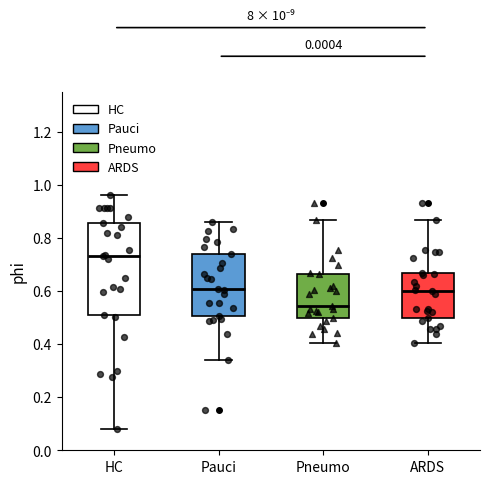

Where does the median line of the box for Pneumo sit on the y-axis? The values are not printed on the chart, so give them approximately, as read against the axis.

0.54